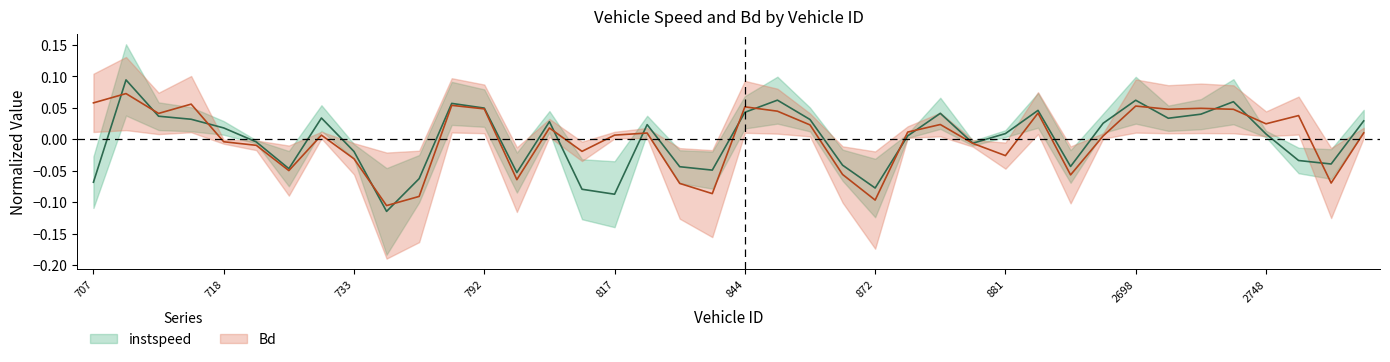

At which category does instspeed reach its first local valley?

728